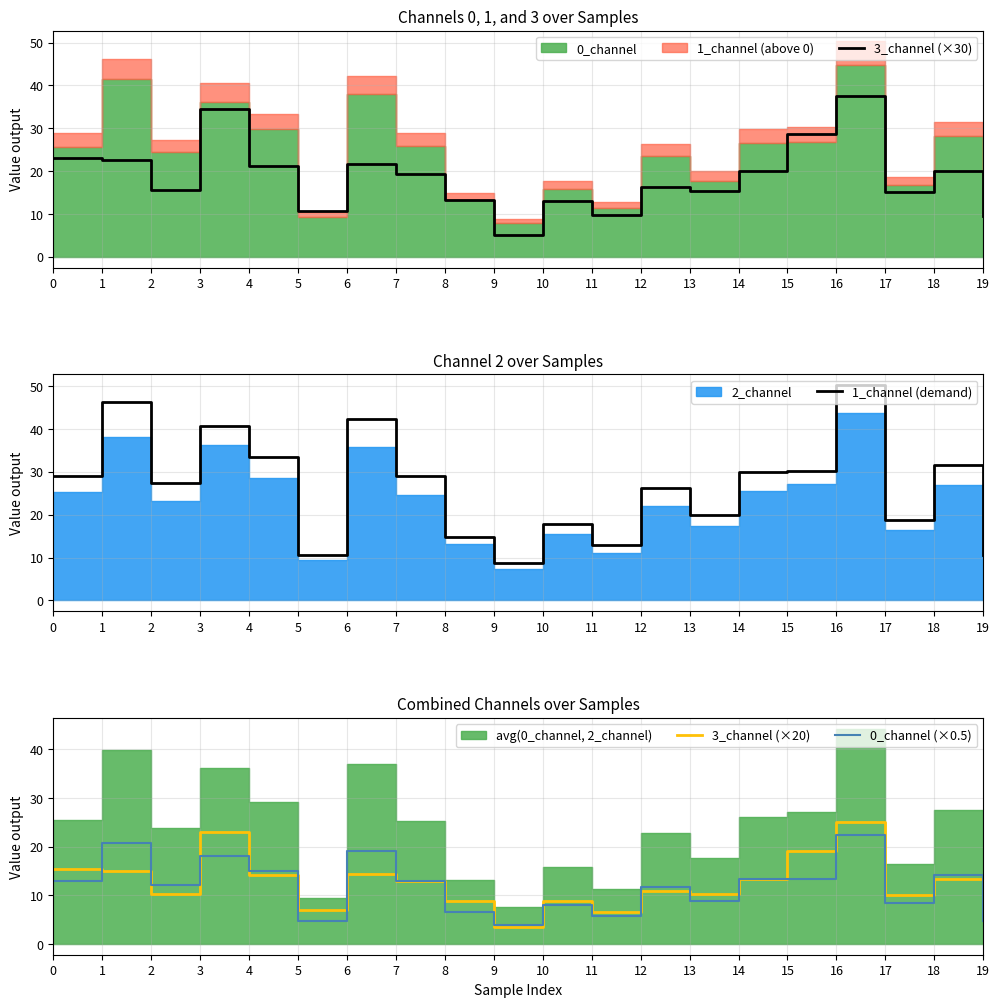

What is the sum of the 0_channel (×0.5) values at 10 and 19?

12.6